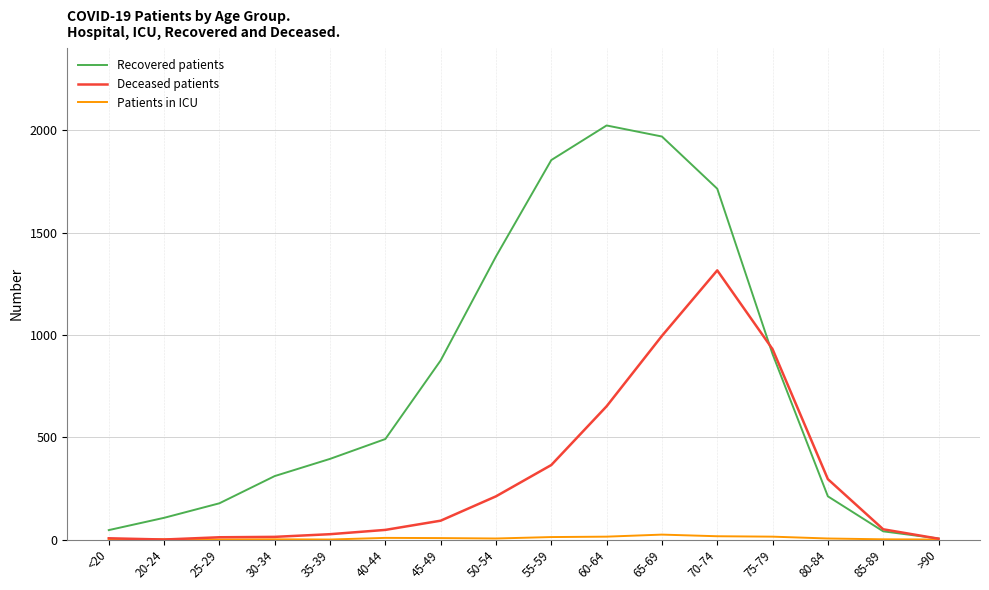

Is the value of Patients in ICU at 75-79 greater than the value of Recovered patients at 75-79?

No